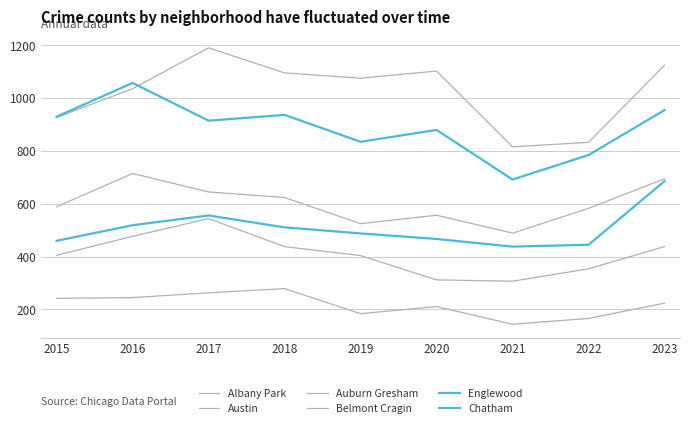

How many intersections are there between Austin and Englewood?

1